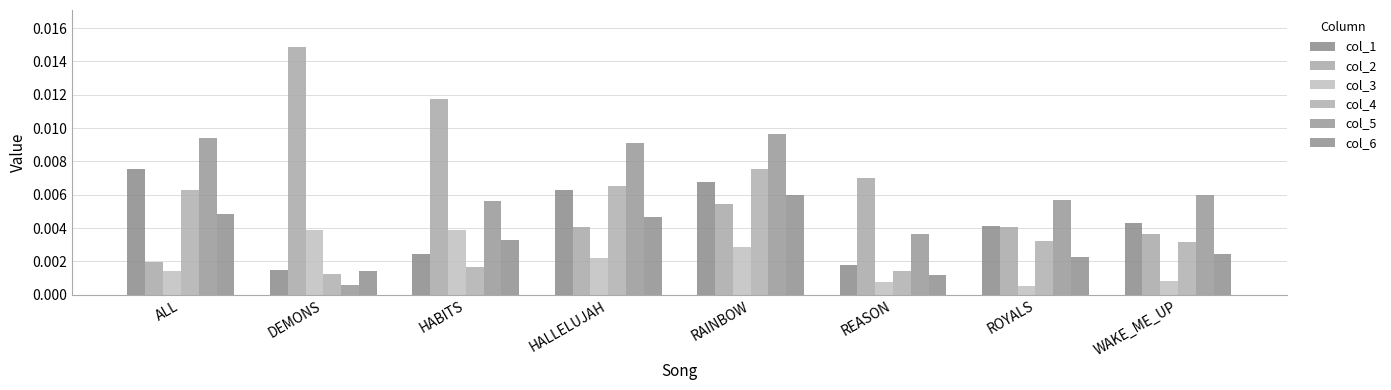

What is the label of the 7th bar from the left?

ROYALS